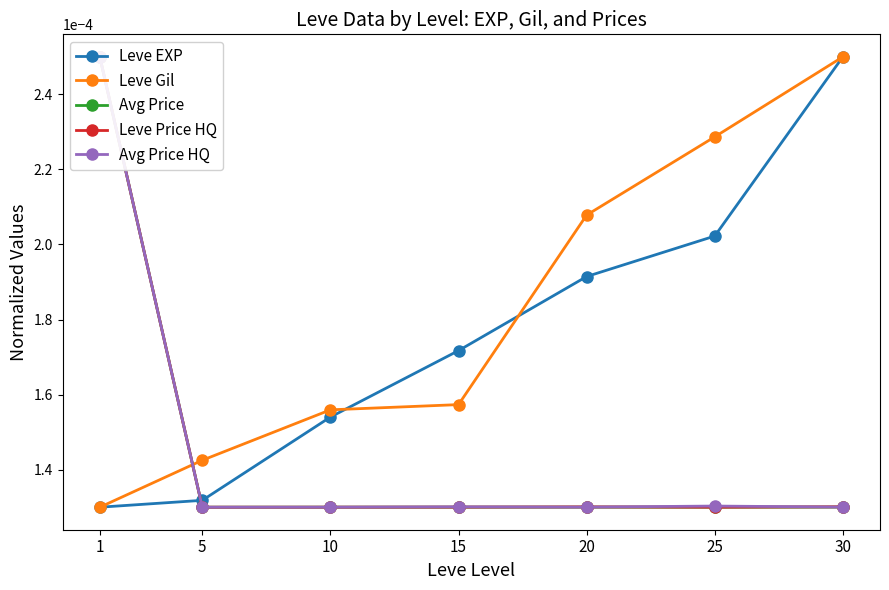

Where do Leve EXP and Leve Price HQ first cross each other?

1 and 5